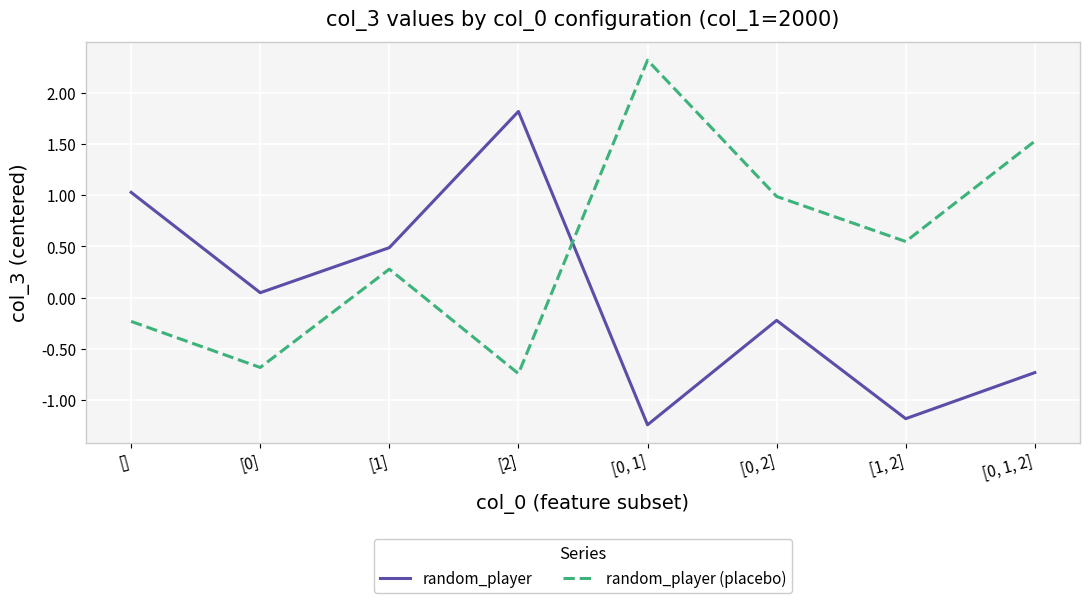

Which category has the highest value in the random_player series?

[2]